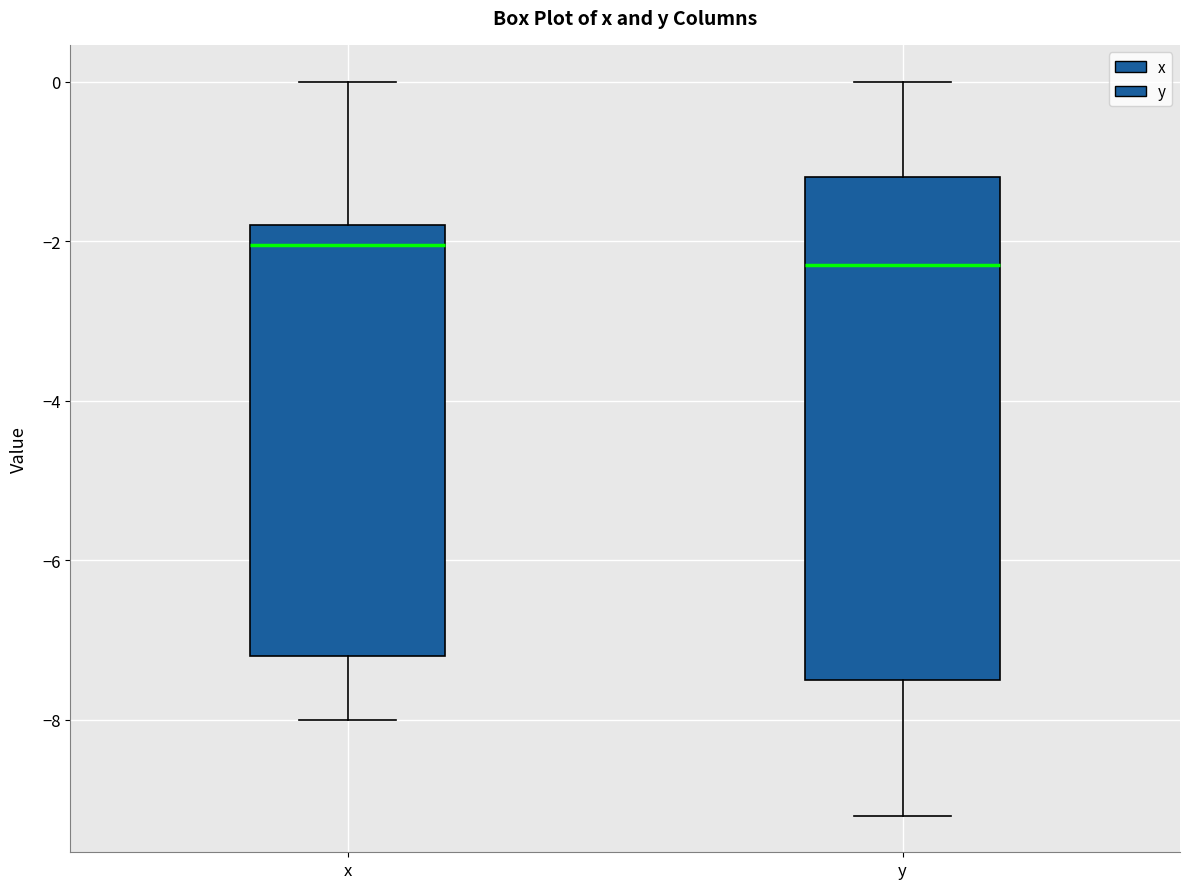

Reading left to right, transcribe this box plot: for each box, give where its median line is, the range the box spans, and where its two whiskers end, as read against the y-axis. The values are not printed on the chart, so give them approximately, as read against the axis.

x: median -2.0, box -7.2 to -1.8, whiskers -8.0 to 0.0
y: median -2.2, box -7.4 to -1.2, whiskers -9.2 to 0.0